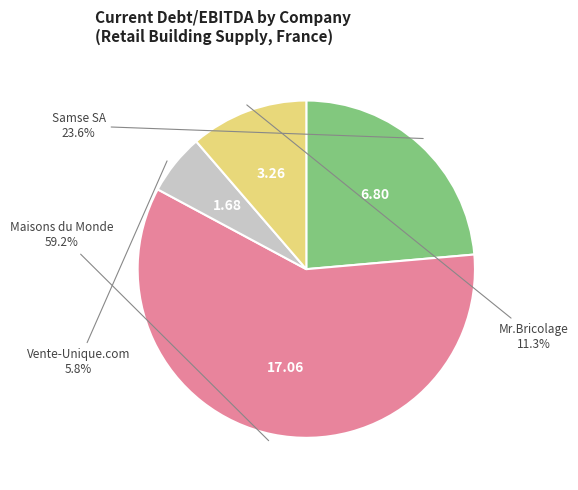

How many slices are in this pie chart?

4